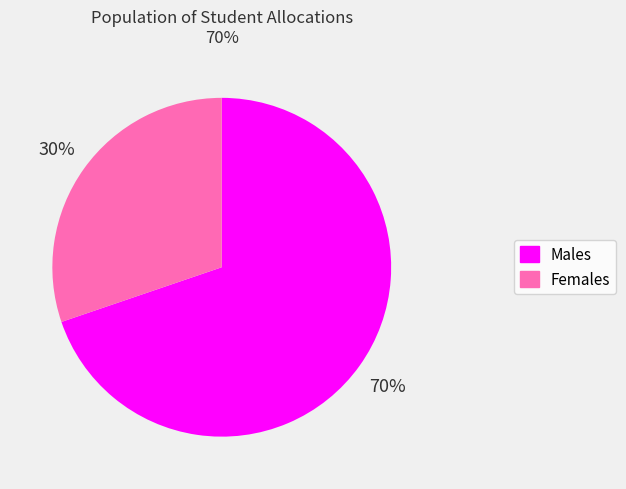

Is there a majority slice in this chart?

Yes